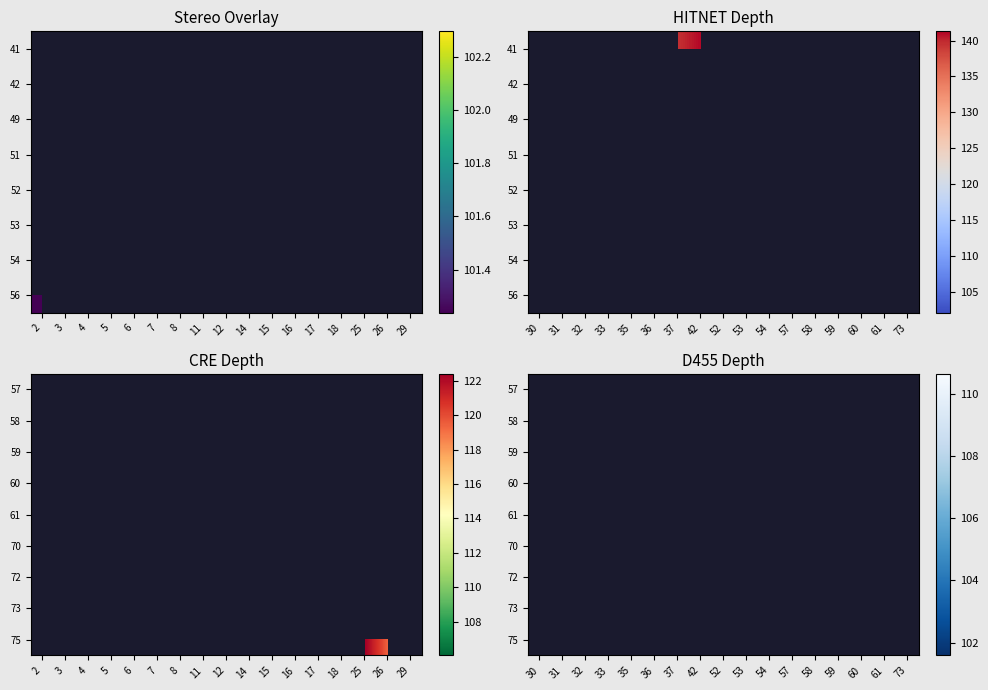

What is the smallest value displayed?

101.6